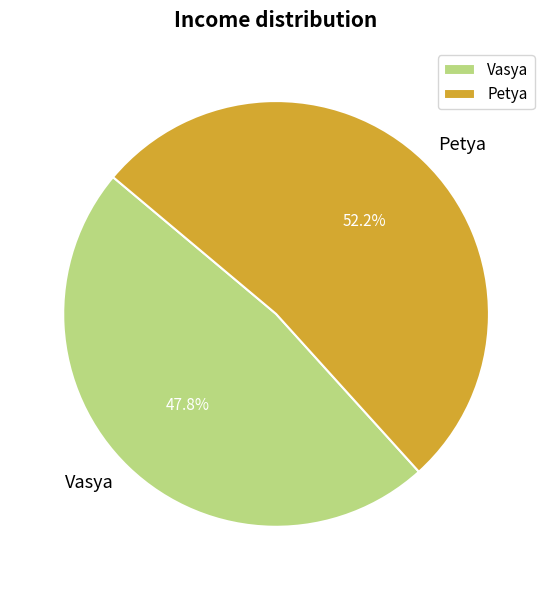

Which slice is the largest?

Petya